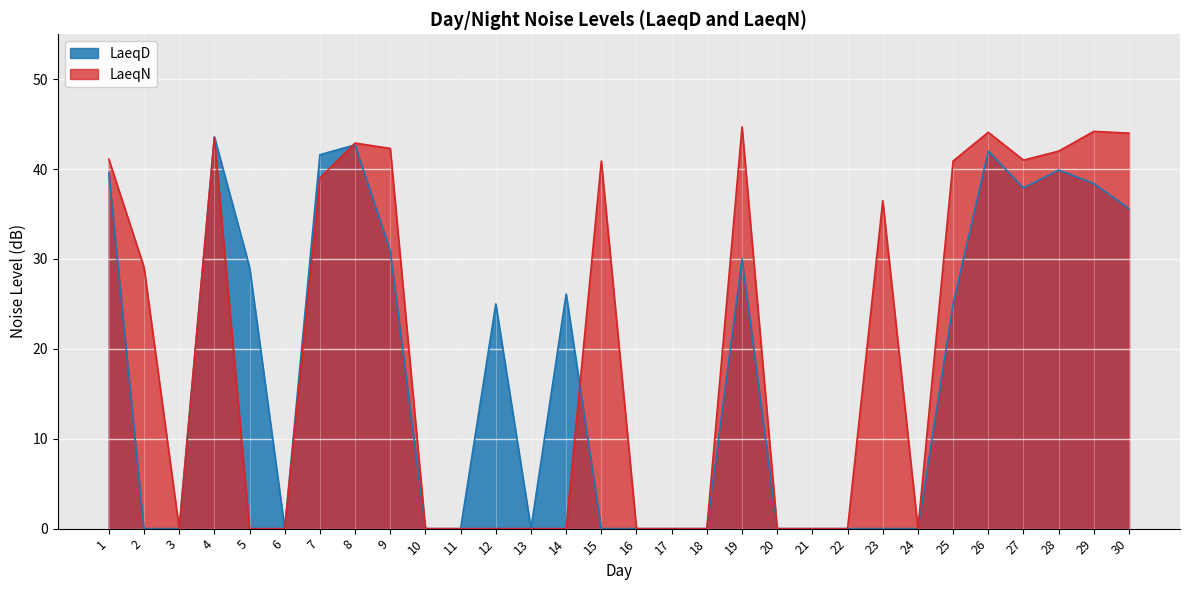

What is the value of the LaeqD point at the 25th from the left?

25.0